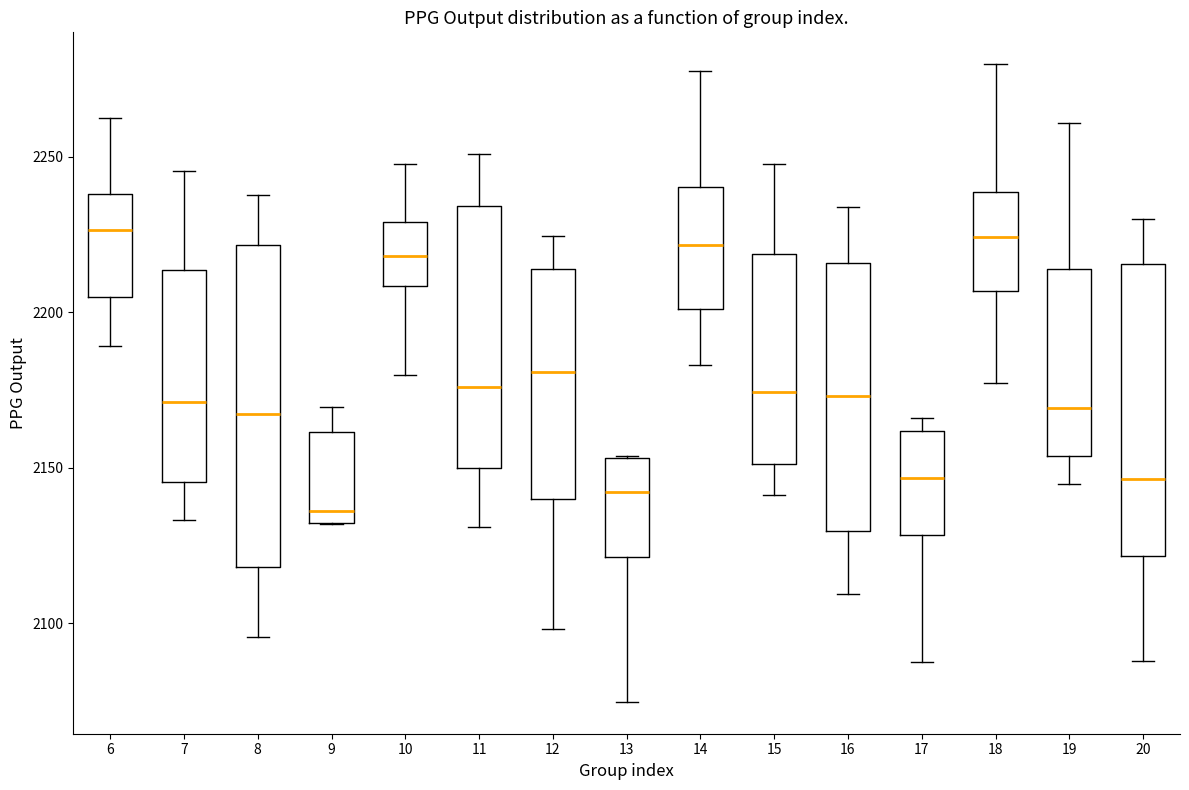

Reading left to right, read every box against the y-axis: the position of its median line, the range the box covers, and the ends of its whiskers. The values are not printed on the chart, so give them approximately, as read against the axis.

6: median 2225, box 2205 to 2240, whiskers 2190 to 2260
7: median 2170, box 2145 to 2215, whiskers 2135 to 2245
8: median 2165, box 2120 to 2220, whiskers 2095 to 2240
9: median 2135, box 2130 to 2160, whiskers 2130 to 2170
10: median 2220, box 2210 to 2230, whiskers 2180 to 2250
11: median 2175, box 2150 to 2235, whiskers 2130 to 2250
12: median 2180, box 2140 to 2215, whiskers 2100 to 2225
13: median 2140, box 2120 to 2155, whiskers 2075 to 2155
14: median 2220, box 2200 to 2240, whiskers 2185 to 2280
15: median 2175, box 2150 to 2220, whiskers 2140 to 2250
16: median 2175, box 2130 to 2215, whiskers 2110 to 2235
17: median 2145, box 2130 to 2160, whiskers 2090 to 2165
18: median 2225, box 2205 to 2240, whiskers 2175 to 2280
19: median 2170, box 2155 to 2215, whiskers 2145 to 2260
20: median 2145, box 2120 to 2215, whiskers 2090 to 2230